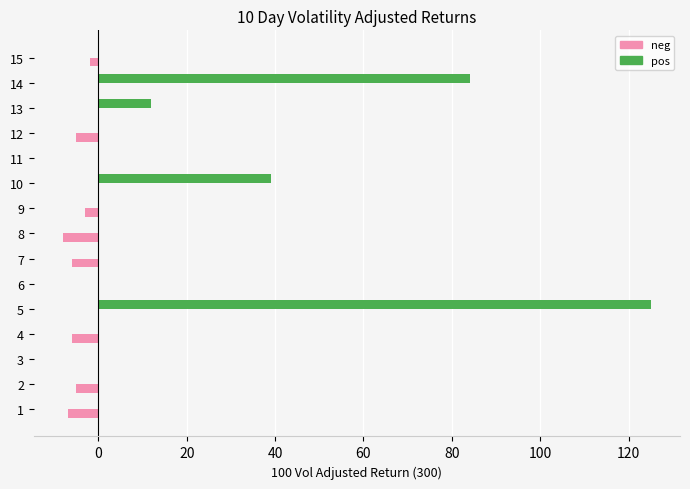

The pos series shows 0 at 9. True or false?

True